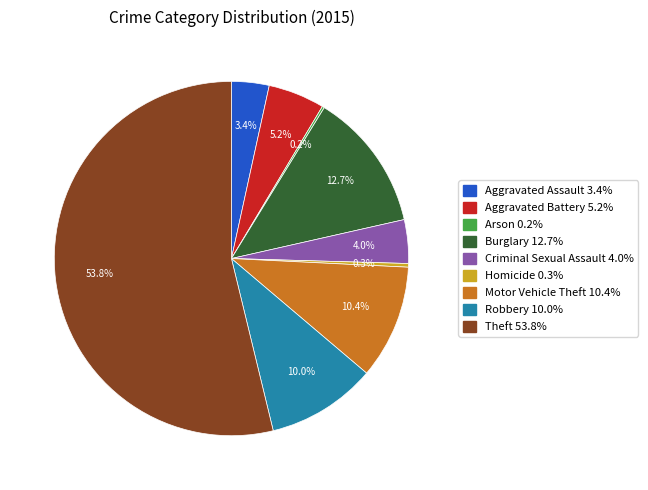

The Aggravated Assault slice represents 13% of the pie. True or false?

False